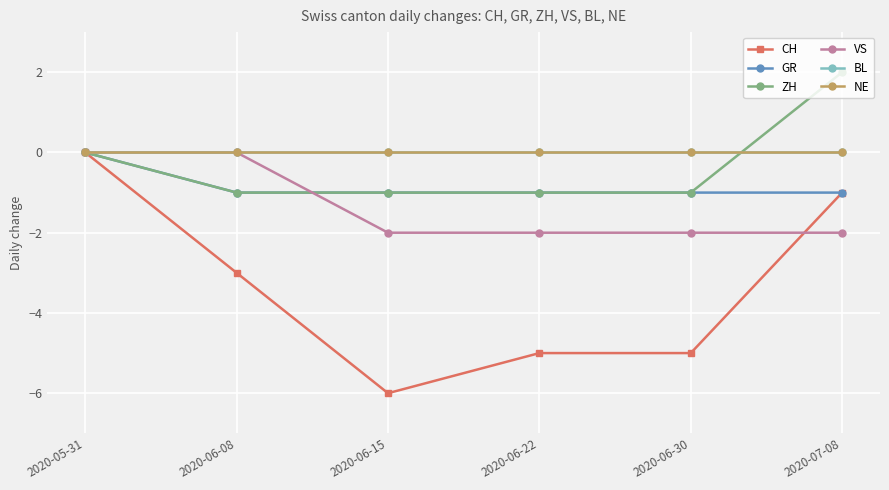

List the series in order of their peak value, lowest first.

CH, GR, VS, BL, NE, ZH